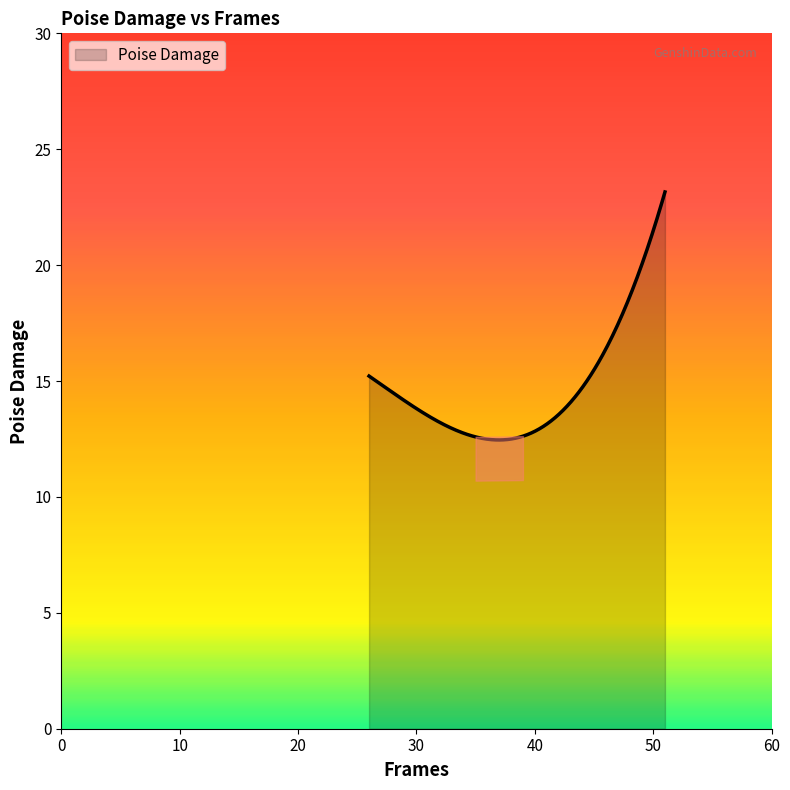

What is the difference between the maximum and minimum values?

10.7